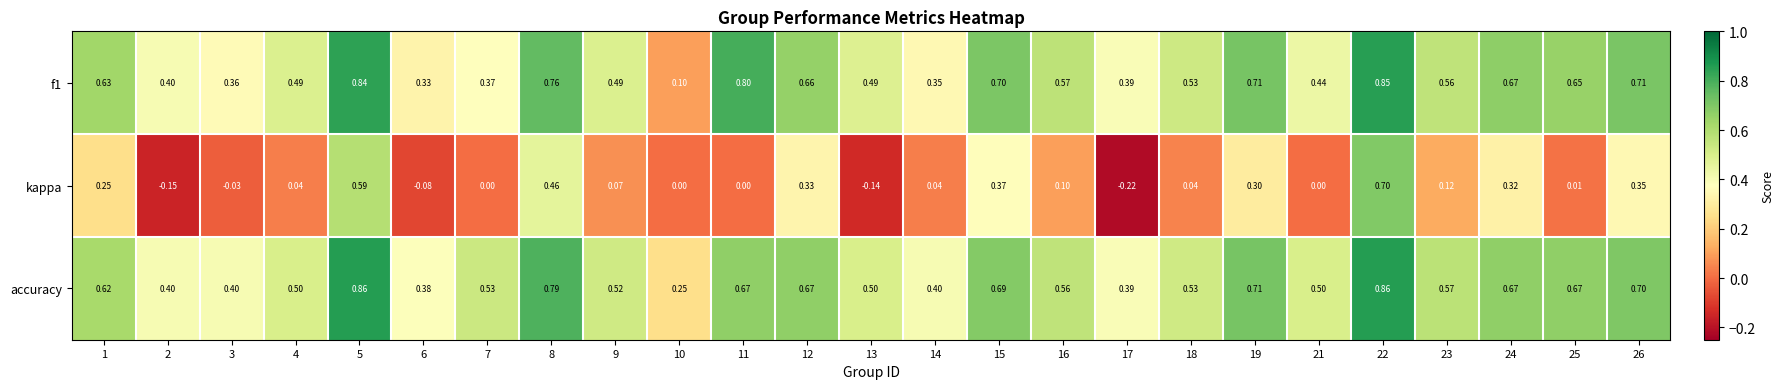

Between 5 and 17, which series saw the biggest shift?

kappa